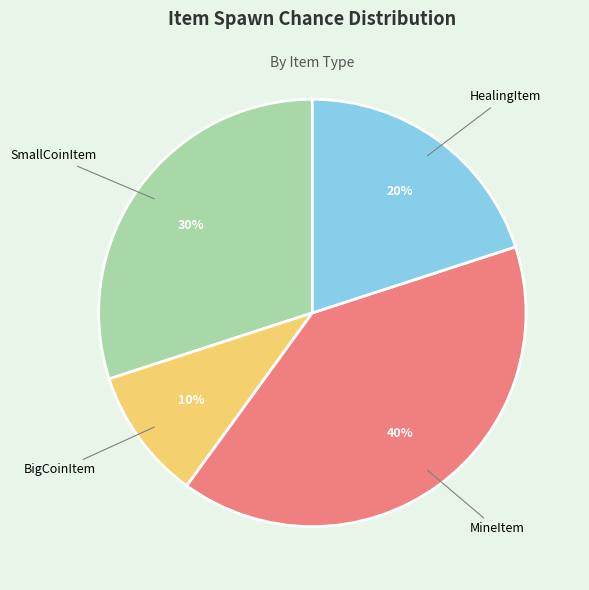

What is the ratio of the value at MineItem to the value at SmallCoinItem?

1.3